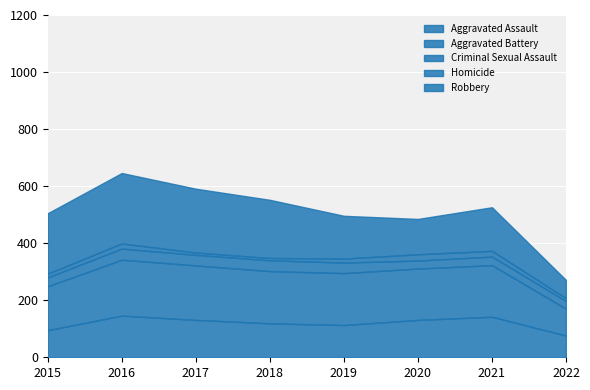

Is it true that Robbery equals 224 at 2017?

True